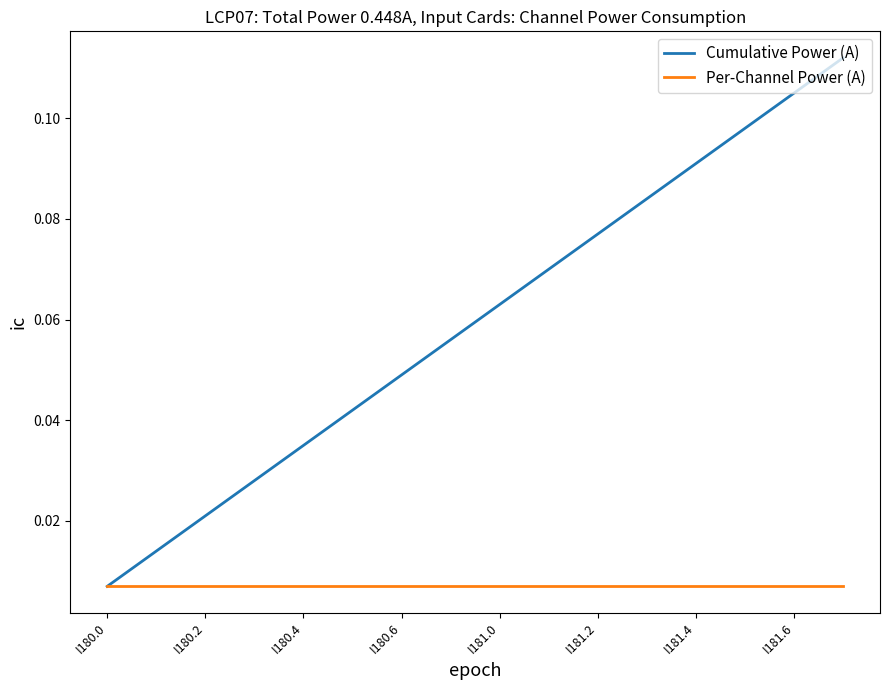

List the series in order of their overall mean, lowest first.

Per-Channel Power (A), Cumulative Power (A)